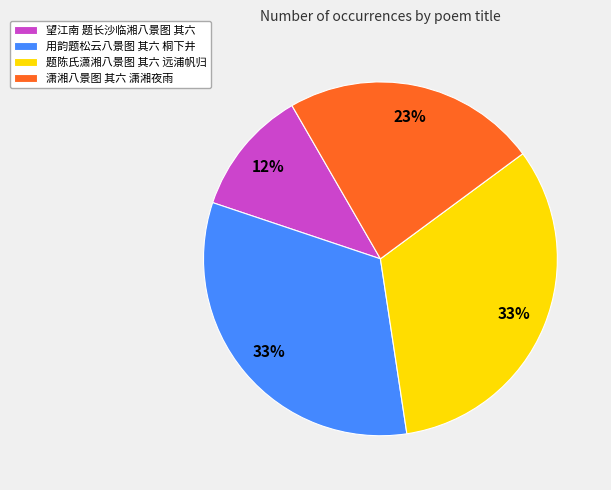

Is there any slice that represents more than half of the pie?

No